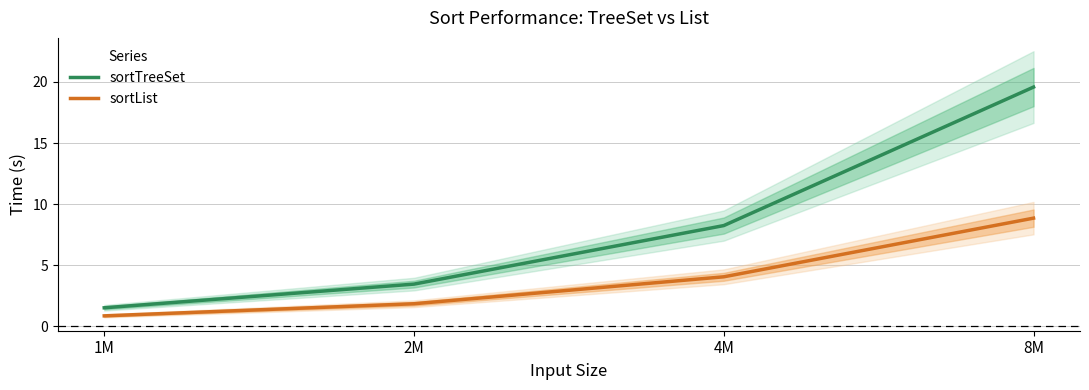

Reading left to right, what are all the values shown in this chart?

sortTreeSet: 1M=1.5	2M=3.4	4M=8.2	8M=19.6
sortList: 1M=0.8	2M=1.8	4M=4.0	8M=8.9